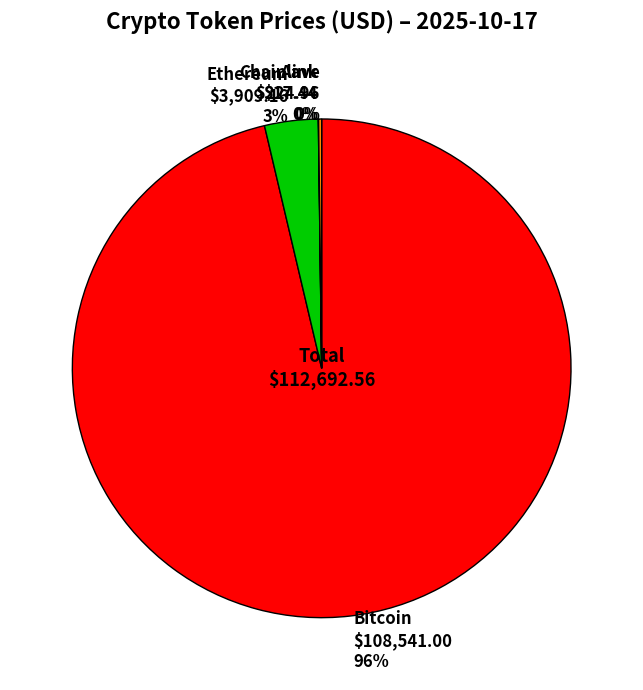

What percentage is the Ethereum slice, to the nearest percent?

3%